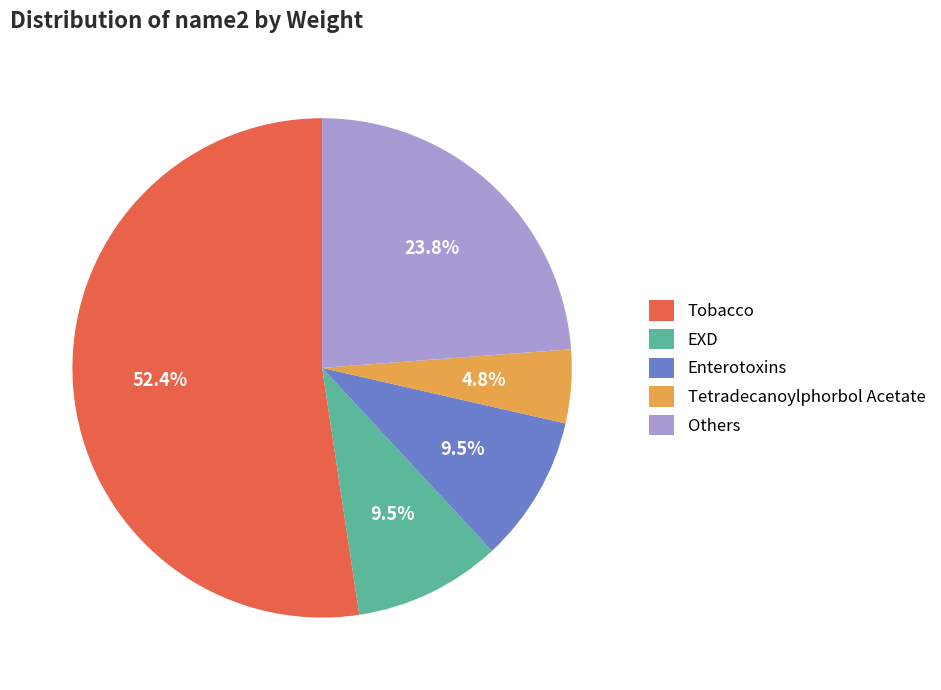

What is the ratio of the value at EXD to the value at Enterotoxins?

1.0